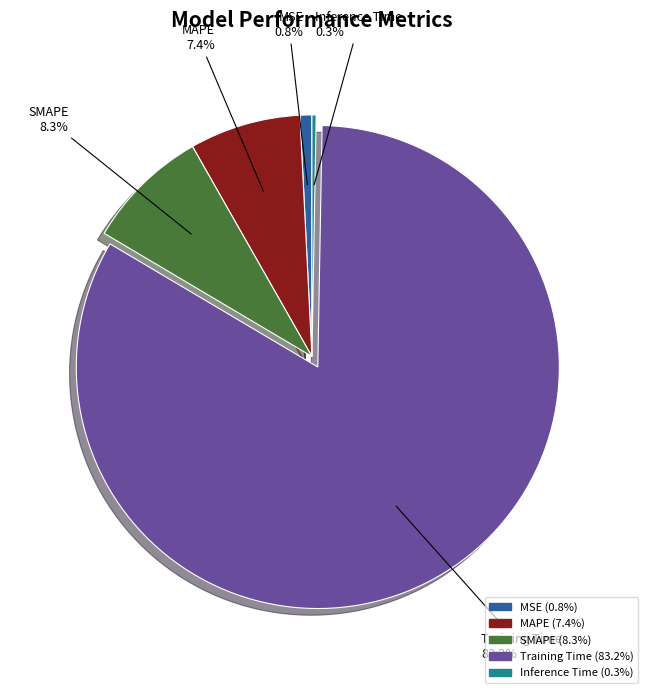

The Inference Time slice represents 0% of the pie. True or false?

True